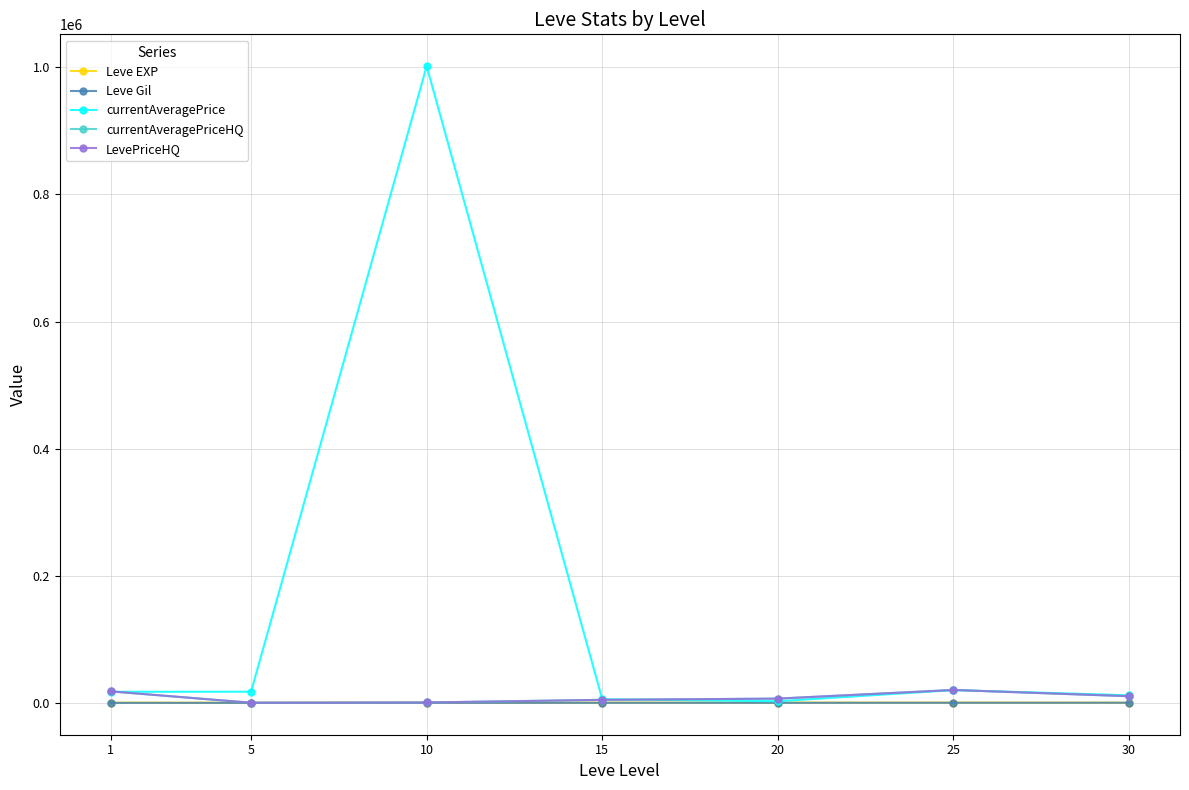

The value of currentAveragePriceHQ at 25 is 13691.5. True or false?

False